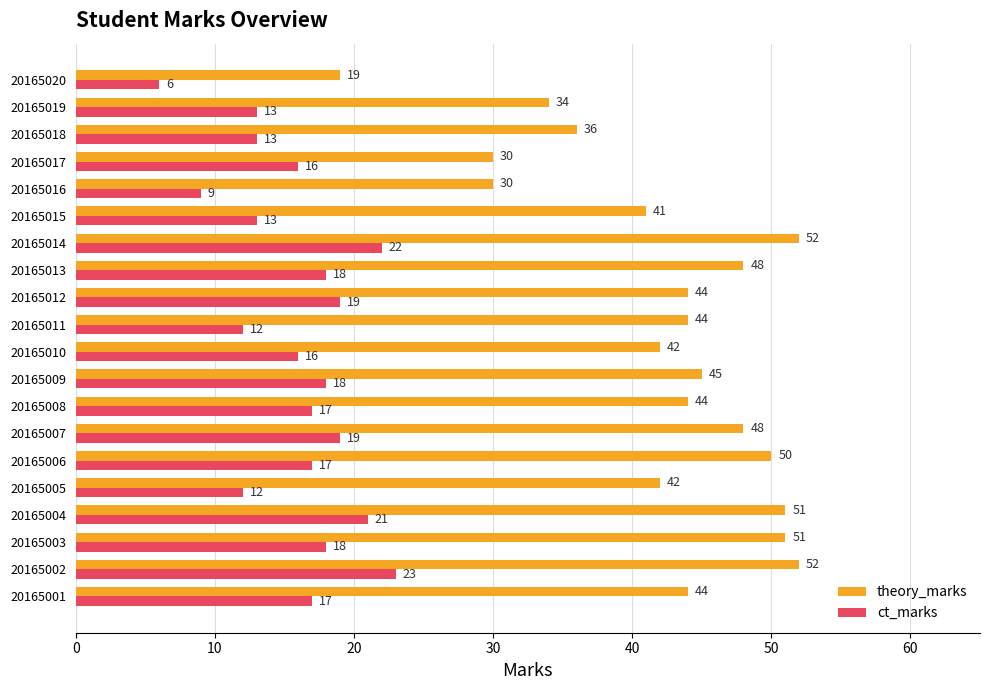

The theory_marks series shows 48 at 20165007. True or false?

True